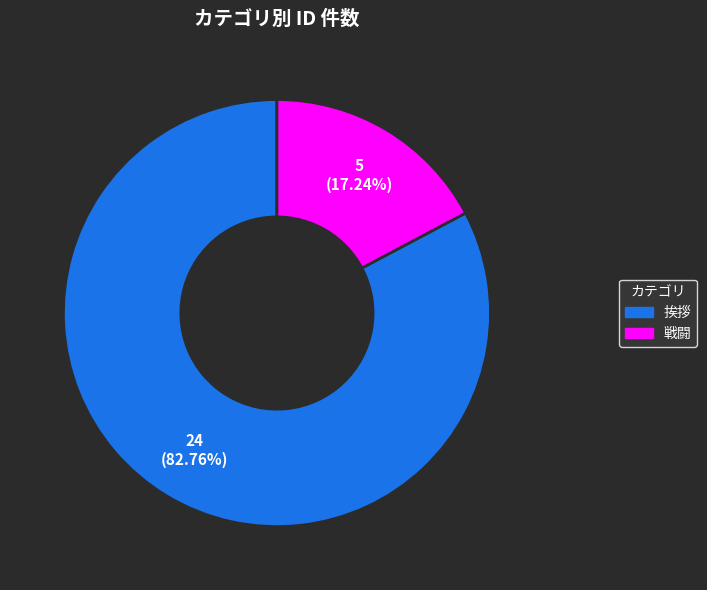

What percentage is the 挨拶 slice, to the nearest percent?

83%